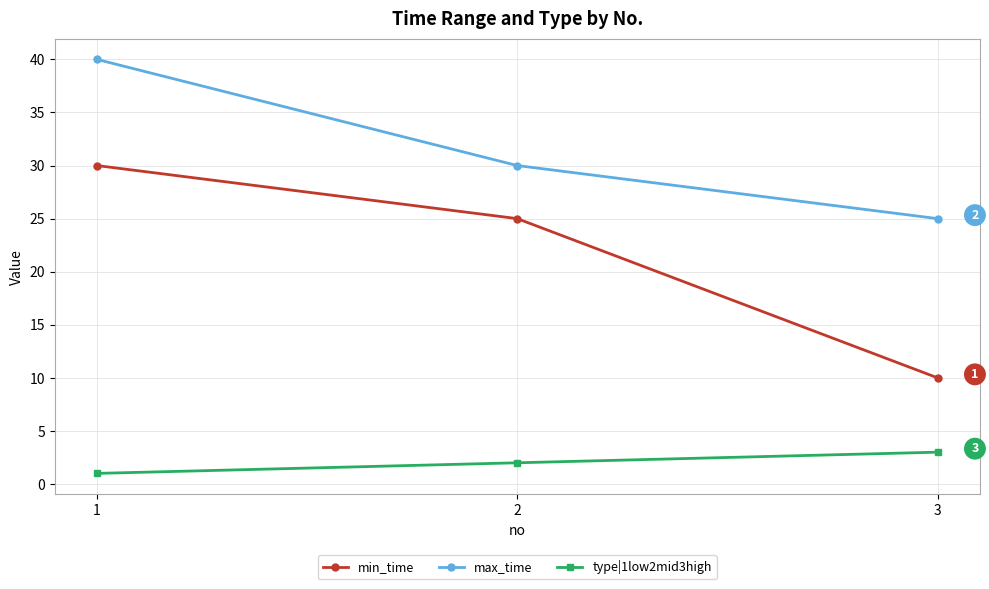

Is the value of type|1low2mid3high at 2 greater than the value of min_time at 3?

No